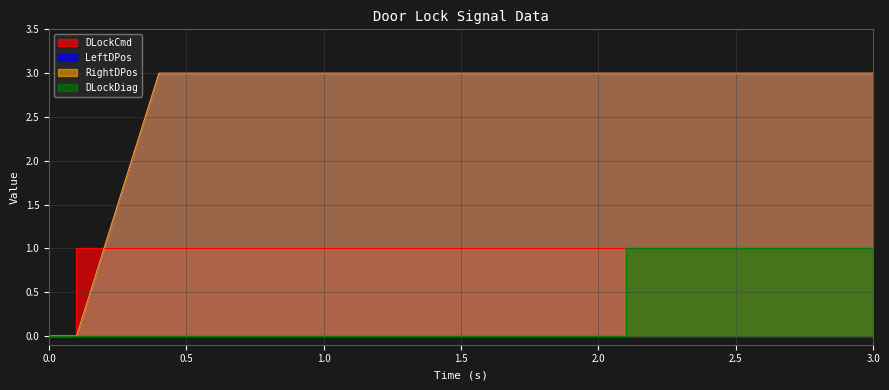

Reading right to left, transcribe all the data shown in this chart.

DLockCmd: 3.0=1	2.9=1	2.8=1	2.7=1	2.6=1	2.5=1	2.4=1	2.3=1	2.2=1	2.1=1	2.0=1	1.9=1	1.8=1	1.7=1	1.6=1	1.5=1	1.4=1	1.3=1	1.2=1	1.1=1	1.0=1	0.9=1	0.8=1	0.7=1	0.6=1	0.5=1	0.4=1	0.3=1	0.2=1	0.1=1	0.0=0
LeftDPos: 3.0=3	2.9=3	2.8=3	2.7=3	2.6=3	2.5=3	2.4=3	2.3=3	2.2=3	2.1=3	2.0=3	1.9=3	1.8=3	1.7=3	1.6=3	1.5=3	1.4=3	1.3=3	1.2=3	1.1=3	1.0=3	0.9=3	0.8=3	0.7=3	0.6=3	0.5=3	0.4=3	0.3=2	0.2=1	0.1=0	0.0=0
RightDPos: 3.0=3	2.9=3	2.8=3	2.7=3	2.6=3	2.5=3	2.4=3	2.3=3	2.2=3	2.1=3	2.0=3	1.9=3	1.8=3	1.7=3	1.6=3	1.5=3	1.4=3	1.3=3	1.2=3	1.1=3	1.0=3	0.9=3	0.8=3	0.7=3	0.6=3	0.5=3	0.4=3	0.3=2	0.2=1	0.1=0	0.0=0
DLockDiag: 3.0=1	2.9=1	2.8=1	2.7=1	2.6=1	2.5=1	2.4=1	2.3=1	2.2=1	2.1=1	2.0=0	1.9=0	1.8=0	1.7=0	1.6=0	1.5=0	1.4=0	1.3=0	1.2=0	1.1=0	1.0=0	0.9=0	0.8=0	0.7=0	0.6=0	0.5=0	0.4=0	0.3=0	0.2=0	0.1=0	0.0=0